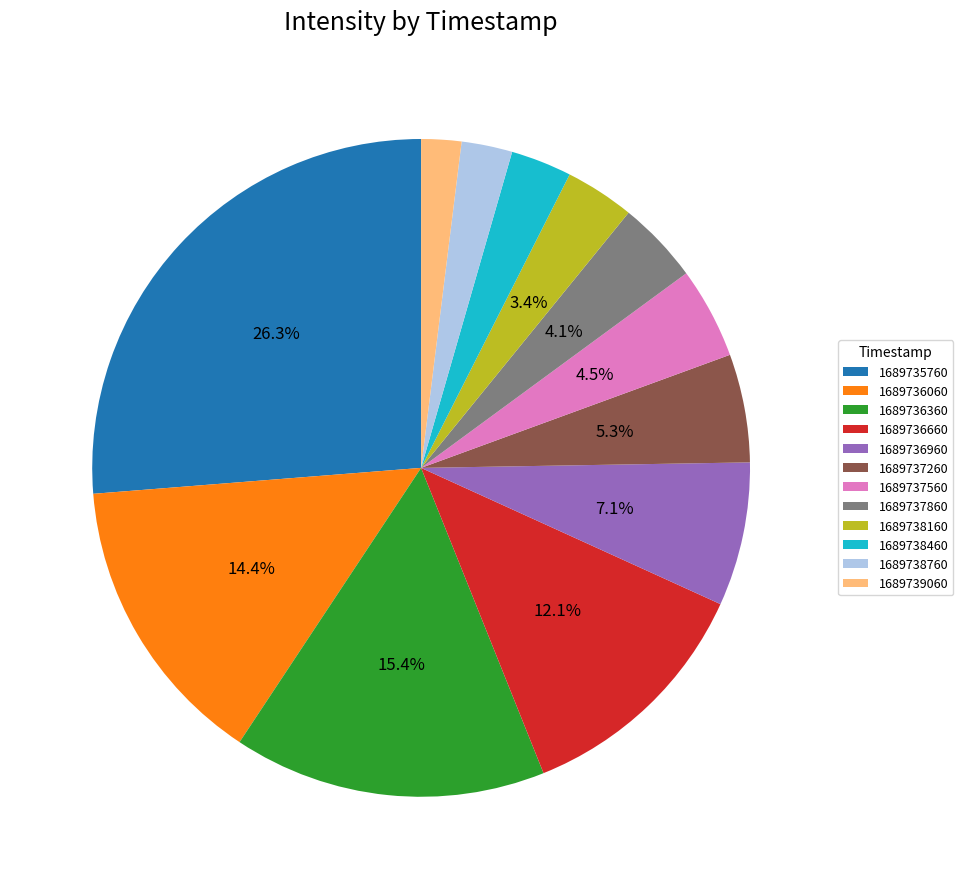

Does 1689739060 account for over 50% of the chart?

No